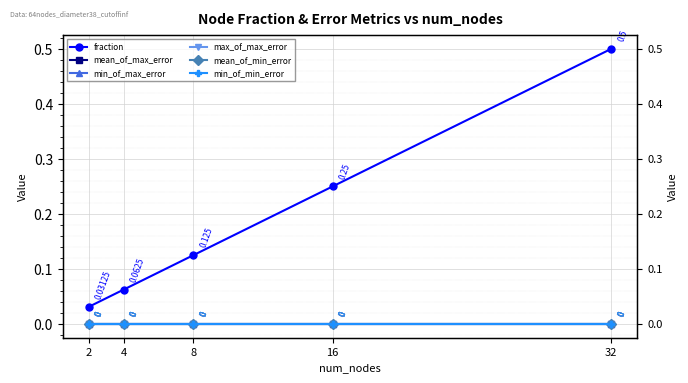

Reading right to left, extract all data points from this chart.

fraction: 32=0.5	16=0.2	8=0.1	4=0.1	2=0.0
mean_of_max_error: 32=0.0	16=0.0	8=0.0	4=0.0	2=0.0
min_of_max_error: 32=0.0	16=0.0	8=0.0	4=0.0	2=0.0
max_of_max_error: 32=0.0	16=0.0	8=0.0	4=0.0	2=0.0
mean_of_min_error: 32=0.0	16=0.0	8=0.0	4=0.0	2=0.0
min_of_min_error: 32=0.0	16=0.0	8=0.0	4=0.0	2=0.0